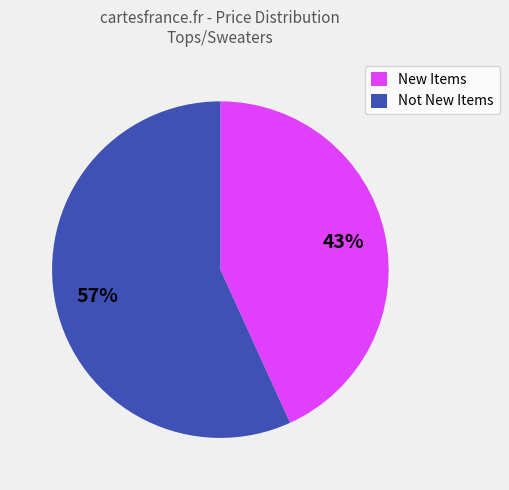

Which category has the biggest portion of the pie?

Not New Items